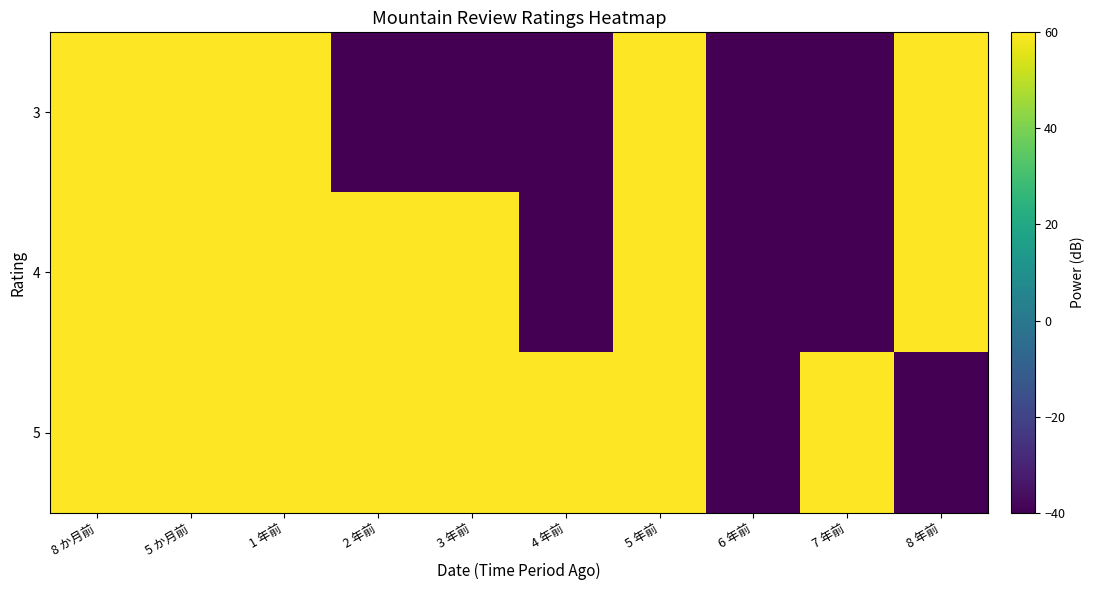

At how many categories does at least one series exceed 11?

9